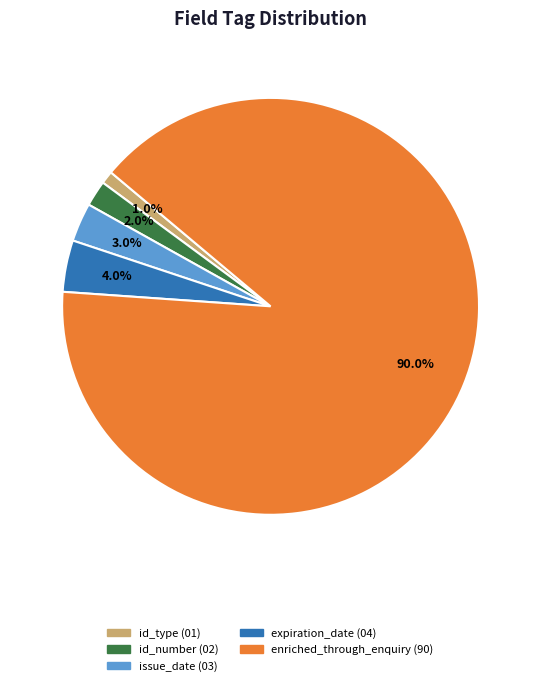

Does any single category account for the majority?

Yes